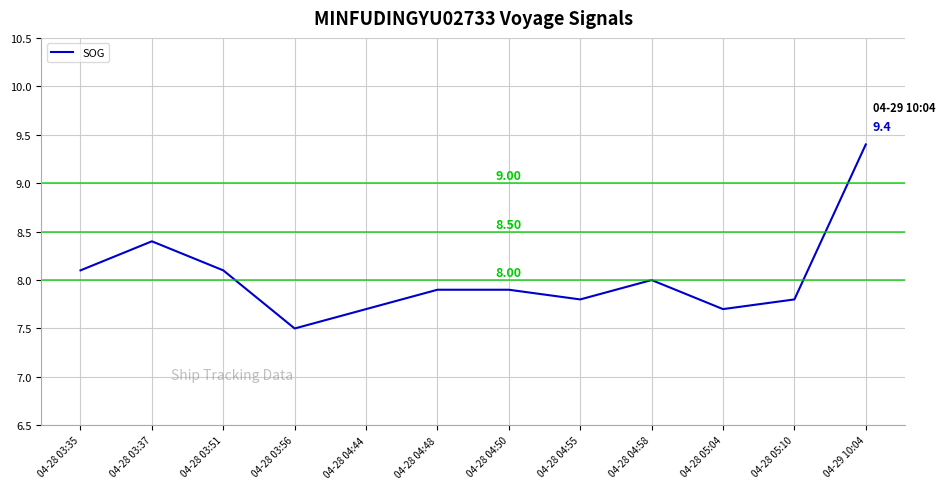

What is the difference between the maximum and minimum values?

1.9